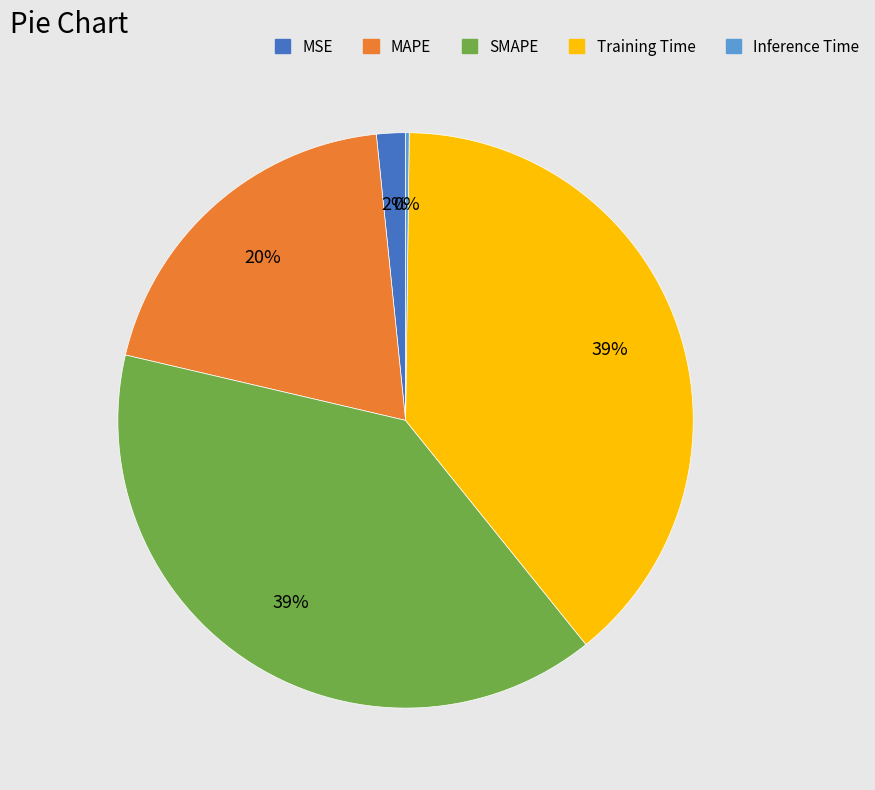

To the nearest percent, what portion does SMAPE represent?

39%